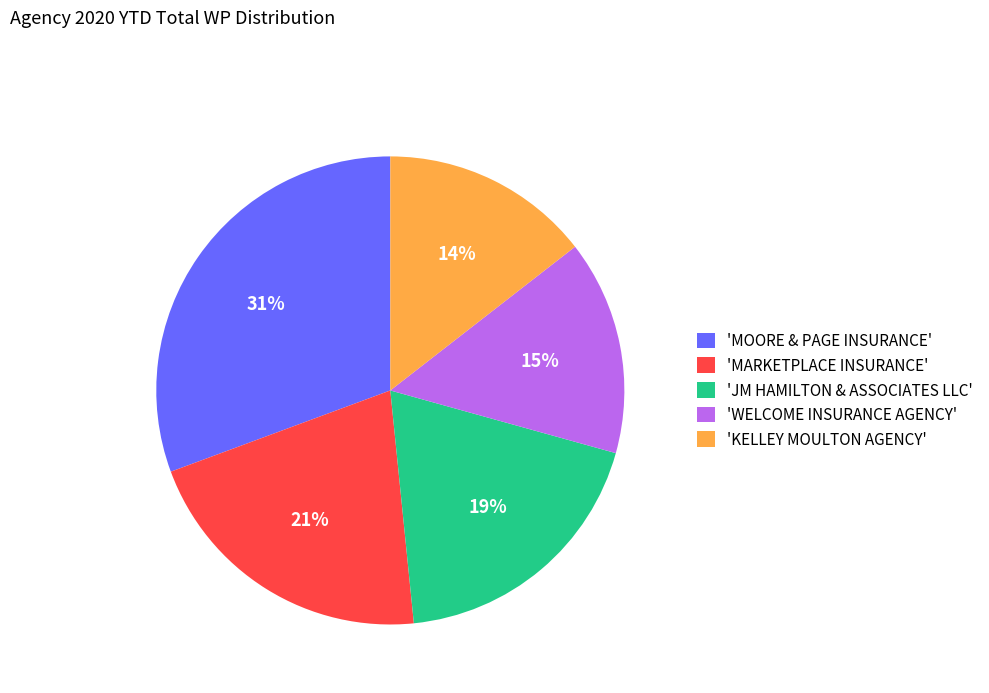

To the nearest percent, what is the average slice percentage?

20%